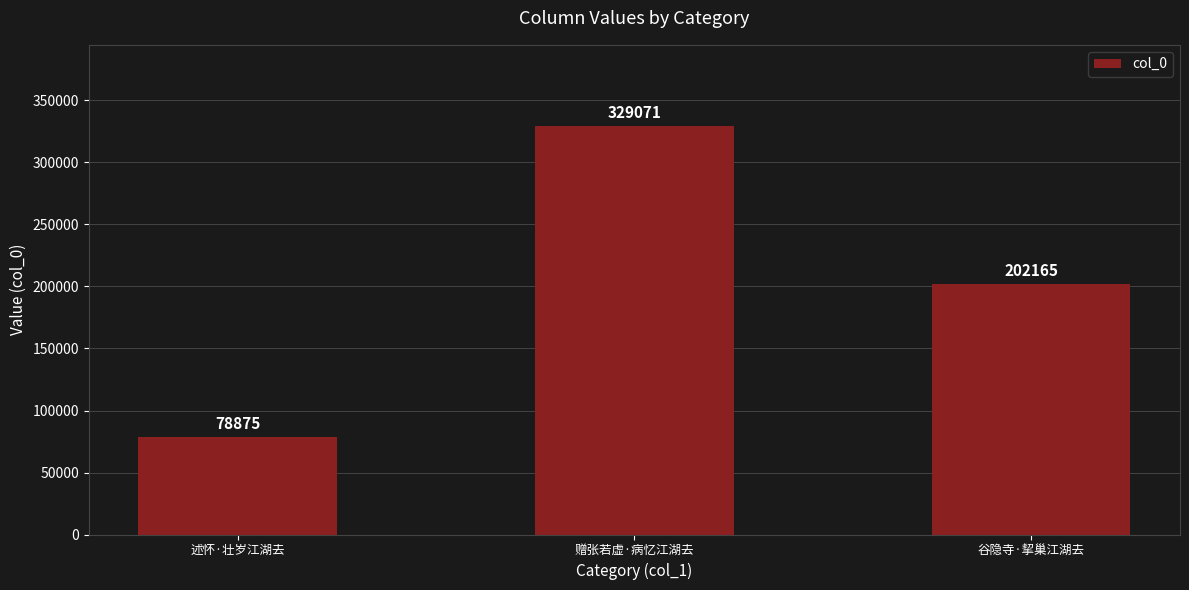

What is the sum of all values?

610111